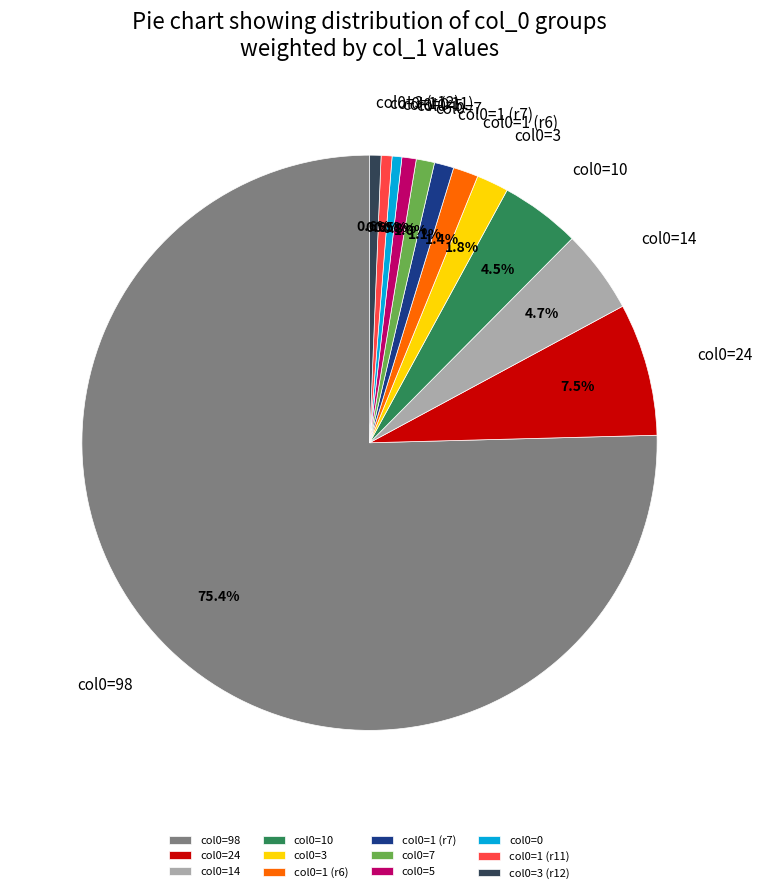

Is there a majority slice in this chart?

Yes